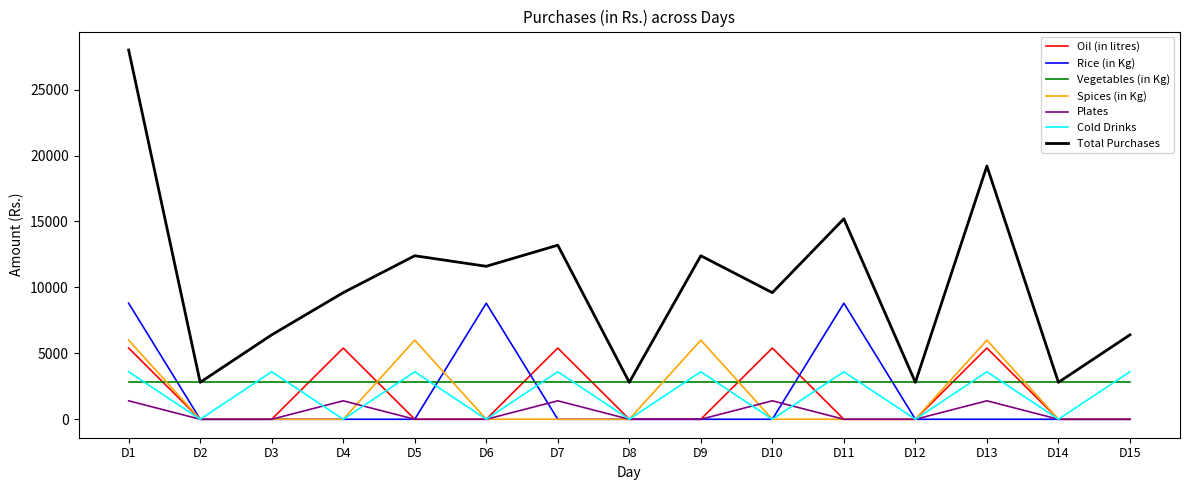

In Total Purchases, how many points are lower than both neighbors (excluding endpoints)?

6